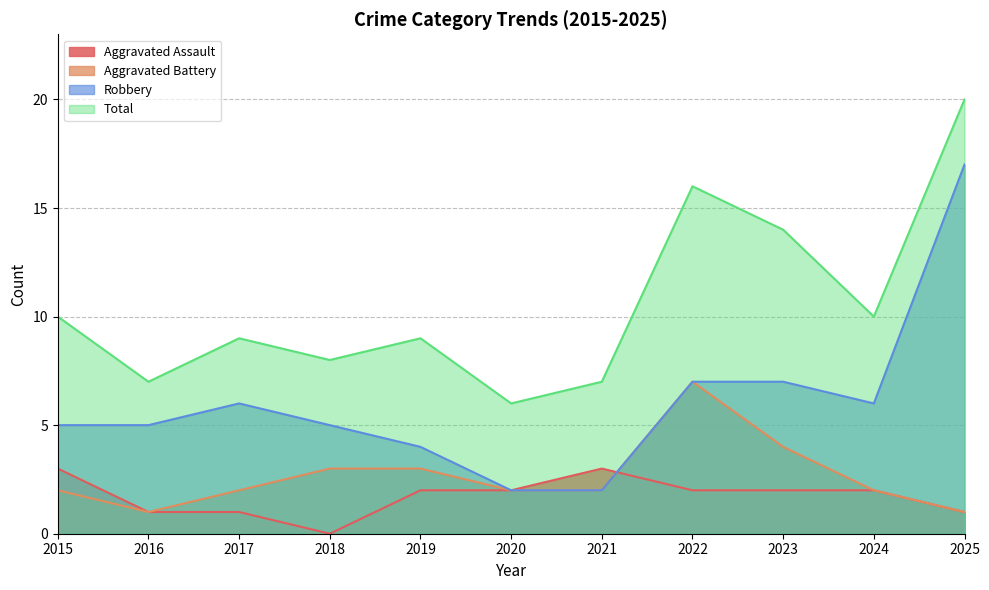

At how many categories does at least one series exceed 16?

1